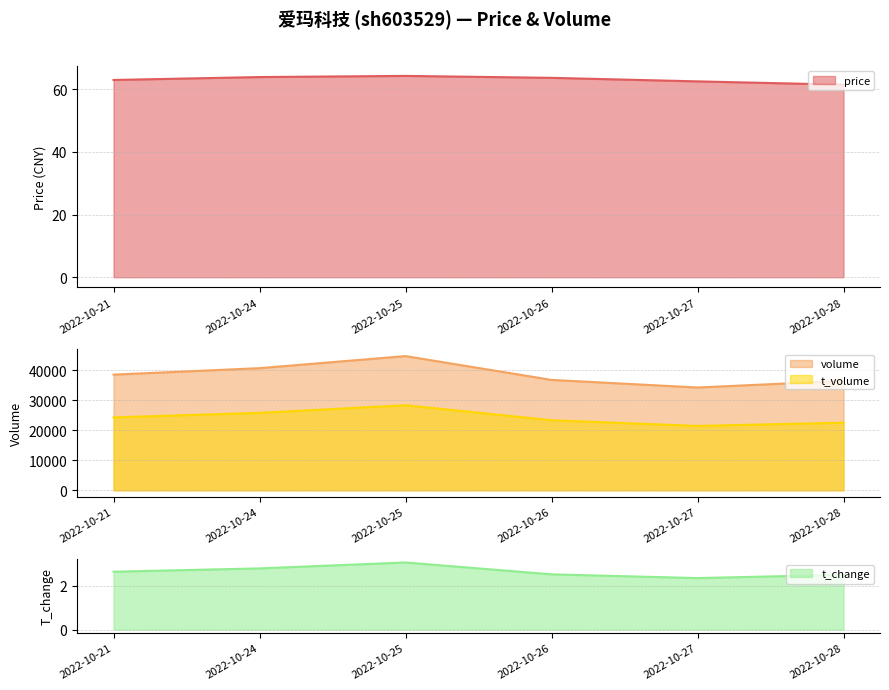

Is the value of t_change at 2022-10-25 greater than the value of volume at 2022-10-26?

No